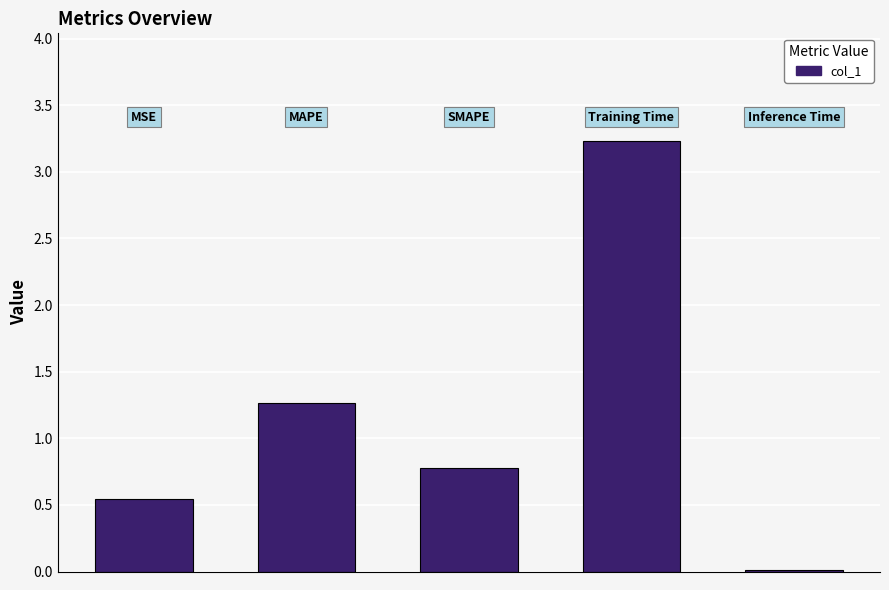

How many categories are shown in the chart?

5